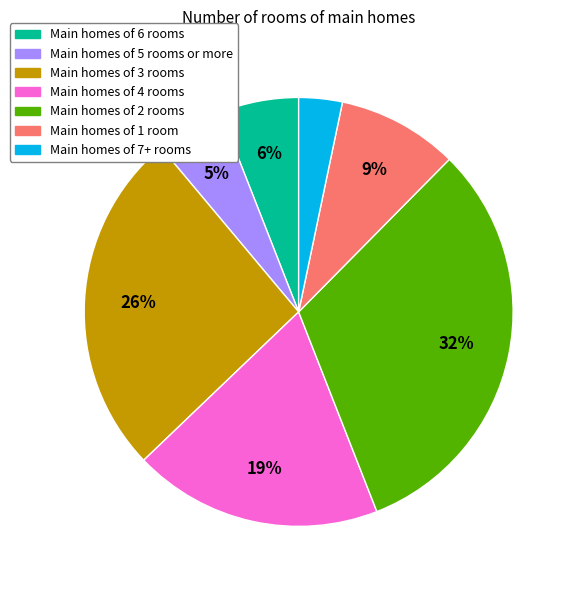

Is there any slice that represents more than half of the pie?

No